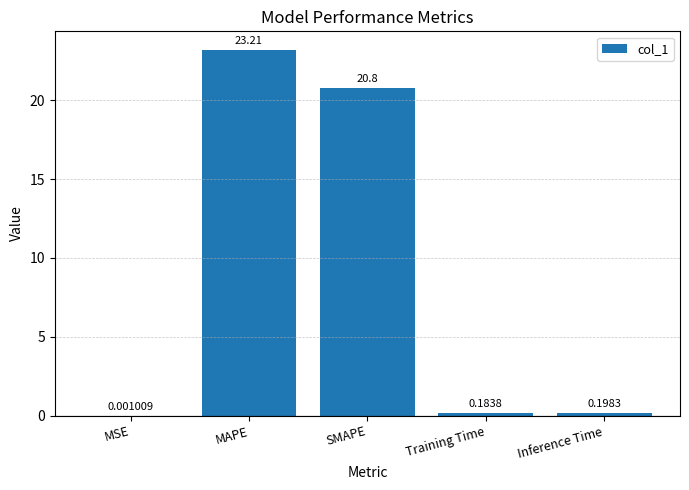

What is the change in value from SMAPE to Inference Time?

-20.6